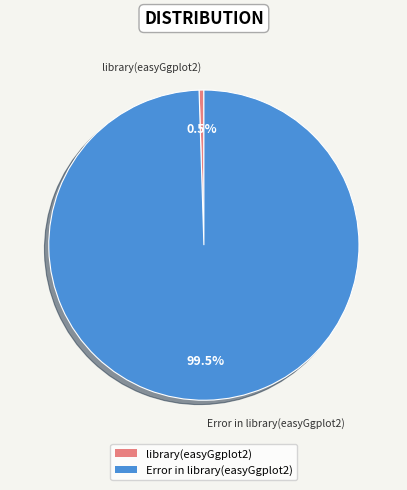

To the nearest percent, what is the difference between the largest and smallest slice percentages?

100%